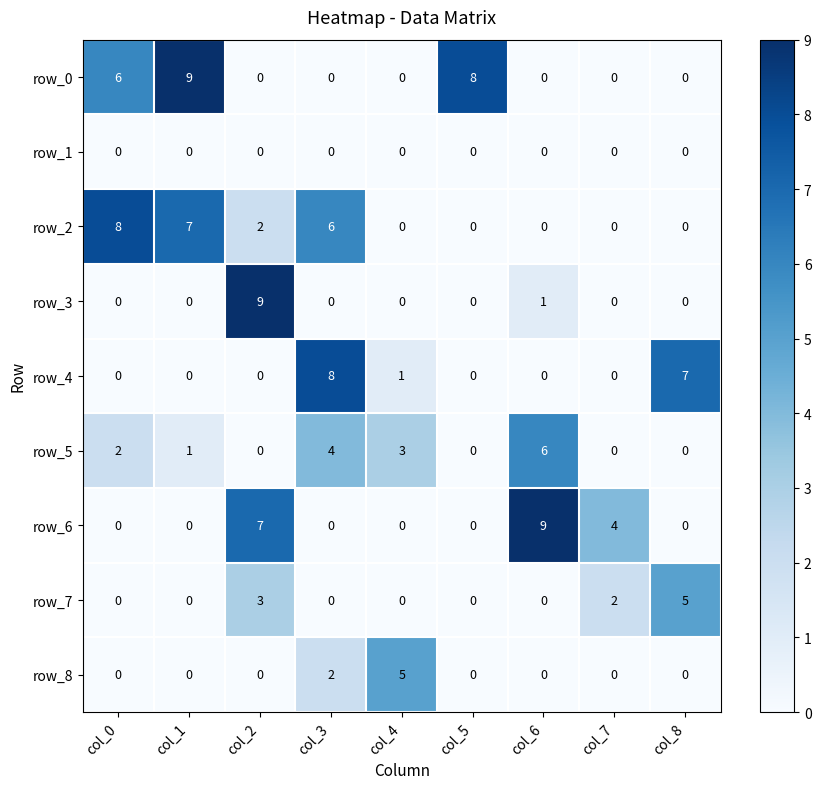

Reading left to right, extract all data points from this chart.

row_0: col_0=6	col_1=9	col_2=0	col_3=0	col_4=0	col_5=8	col_6=0	col_7=0	col_8=0
row_1: col_0=0	col_1=0	col_2=0	col_3=0	col_4=0	col_5=0	col_6=0	col_7=0	col_8=0
row_2: col_0=8	col_1=7	col_2=2	col_3=6	col_4=0	col_5=0	col_6=0	col_7=0	col_8=0
row_3: col_0=0	col_1=0	col_2=9	col_3=0	col_4=0	col_5=0	col_6=1	col_7=0	col_8=0
row_4: col_0=0	col_1=0	col_2=0	col_3=8	col_4=1	col_5=0	col_6=0	col_7=0	col_8=7
row_5: col_0=2	col_1=1	col_2=0	col_3=4	col_4=3	col_5=0	col_6=6	col_7=0	col_8=0
row_6: col_0=0	col_1=0	col_2=7	col_3=0	col_4=0	col_5=0	col_6=9	col_7=4	col_8=0
row_7: col_0=0	col_1=0	col_2=3	col_3=0	col_4=0	col_5=0	col_6=0	col_7=2	col_8=5
row_8: col_0=0	col_1=0	col_2=0	col_3=2	col_4=5	col_5=0	col_6=0	col_7=0	col_8=0